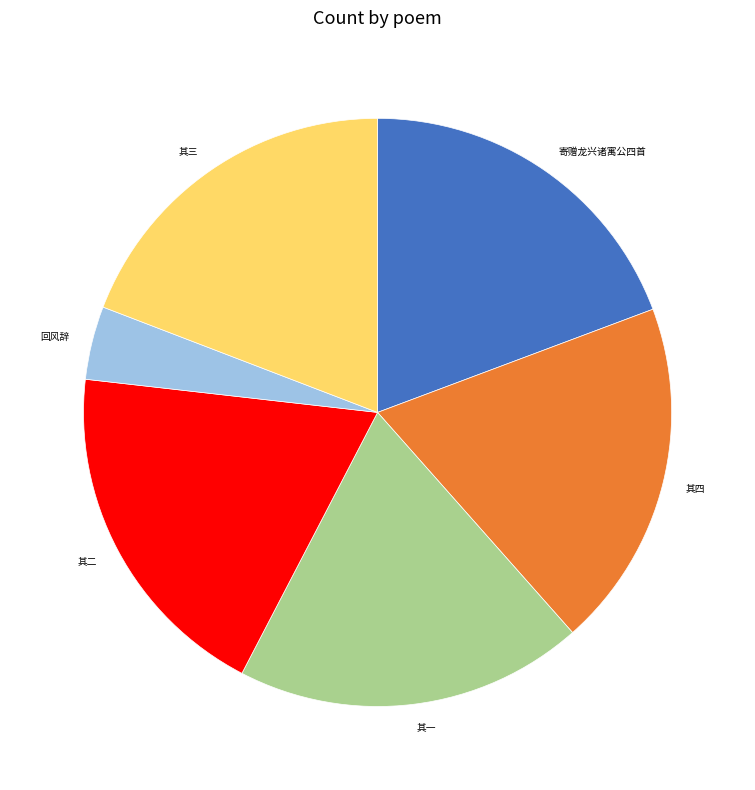

Is there a majority slice in this chart?

No